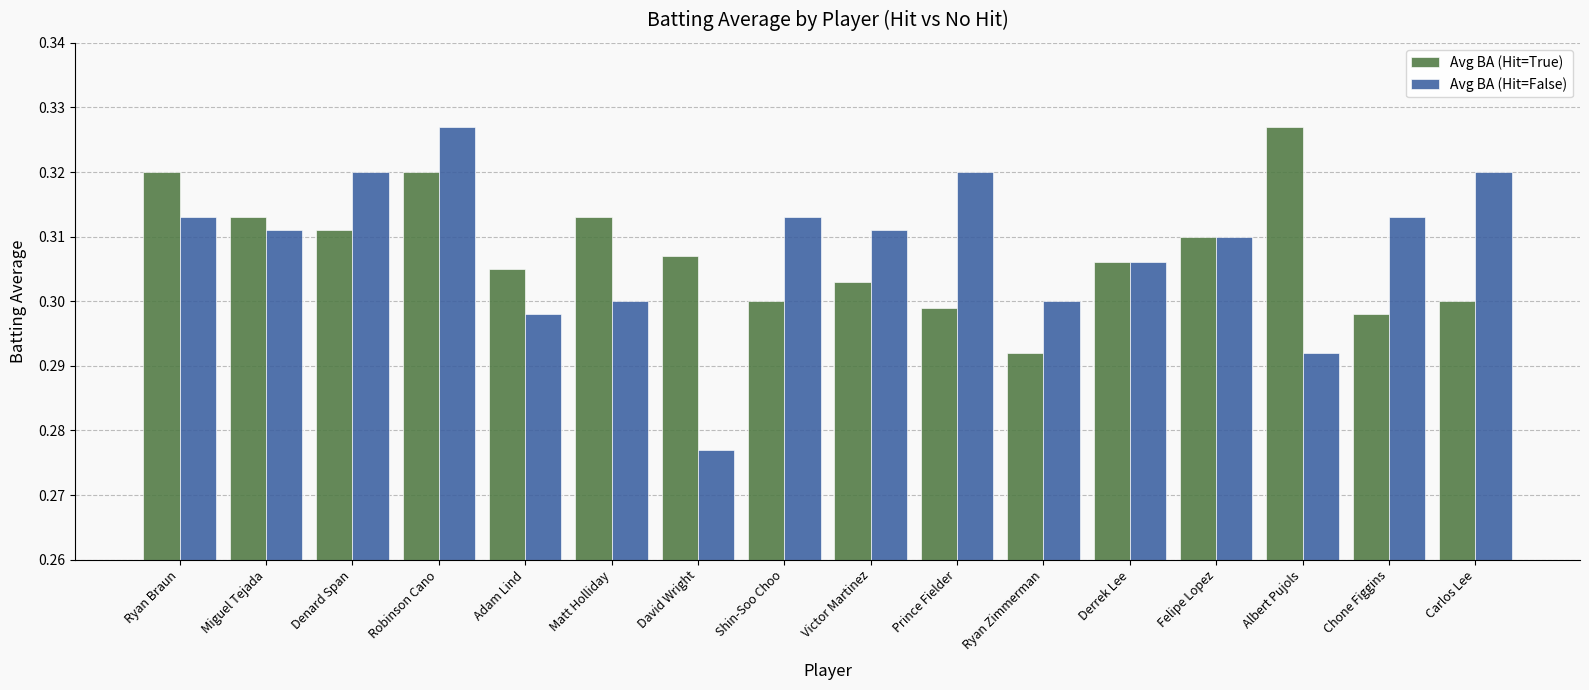

The value of Avg BA (Hit=True) at Matt Holliday is 0.3. True or false?

True